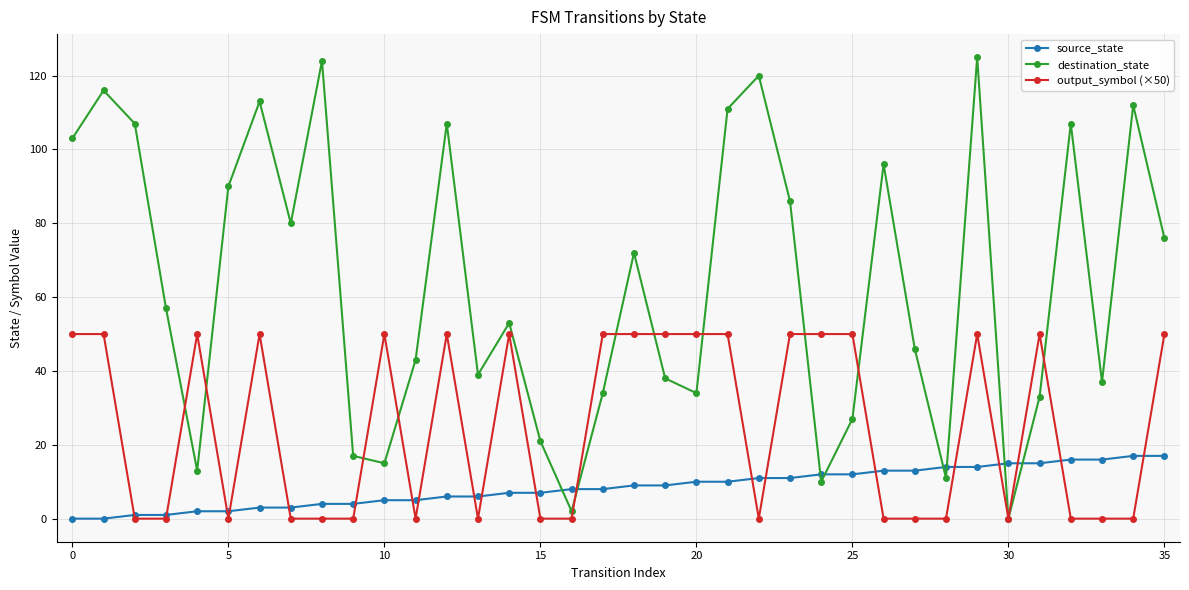

How many values in destination_state are above zero?

35